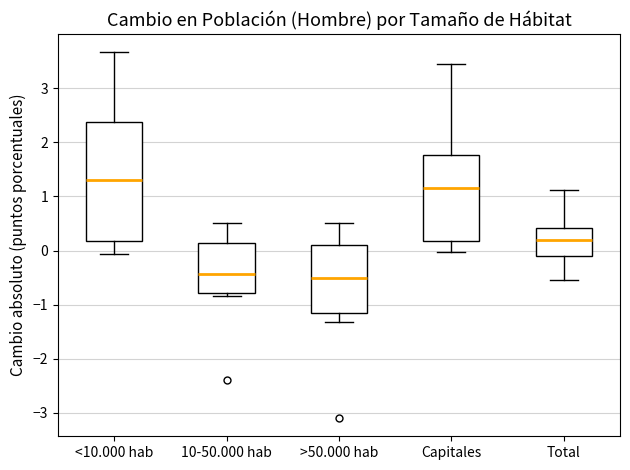

Where does the upper whisker of the box for 10-50.000 hab end on the y-axis? The values are not printed on the chart, so give them approximately, as read against the axis.

0.5